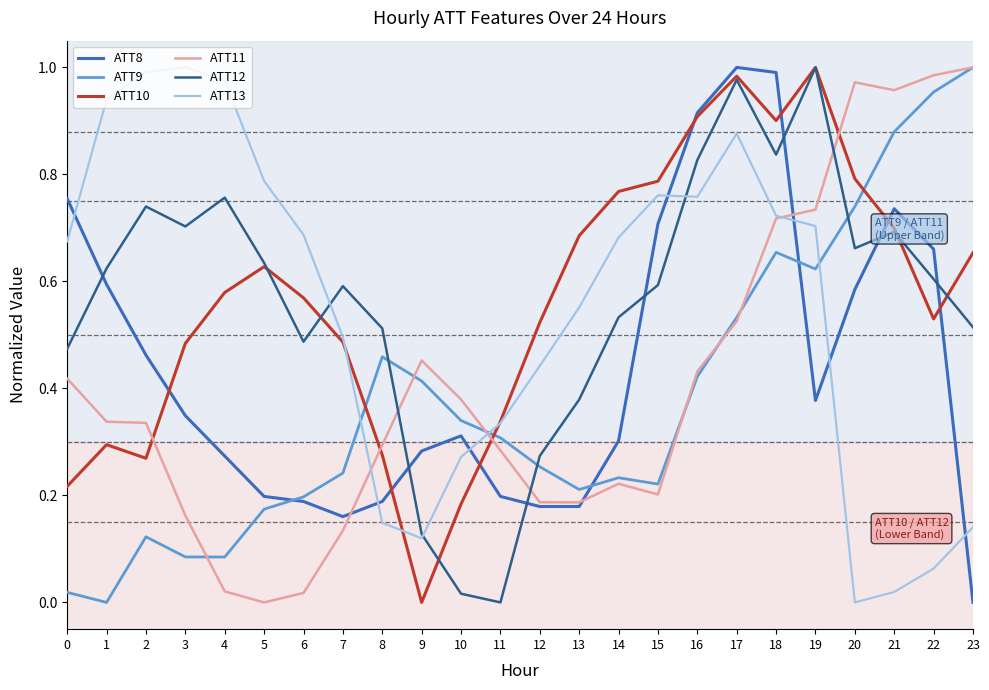

The ATT11 series shows 0.1 at 3. True or false?

False